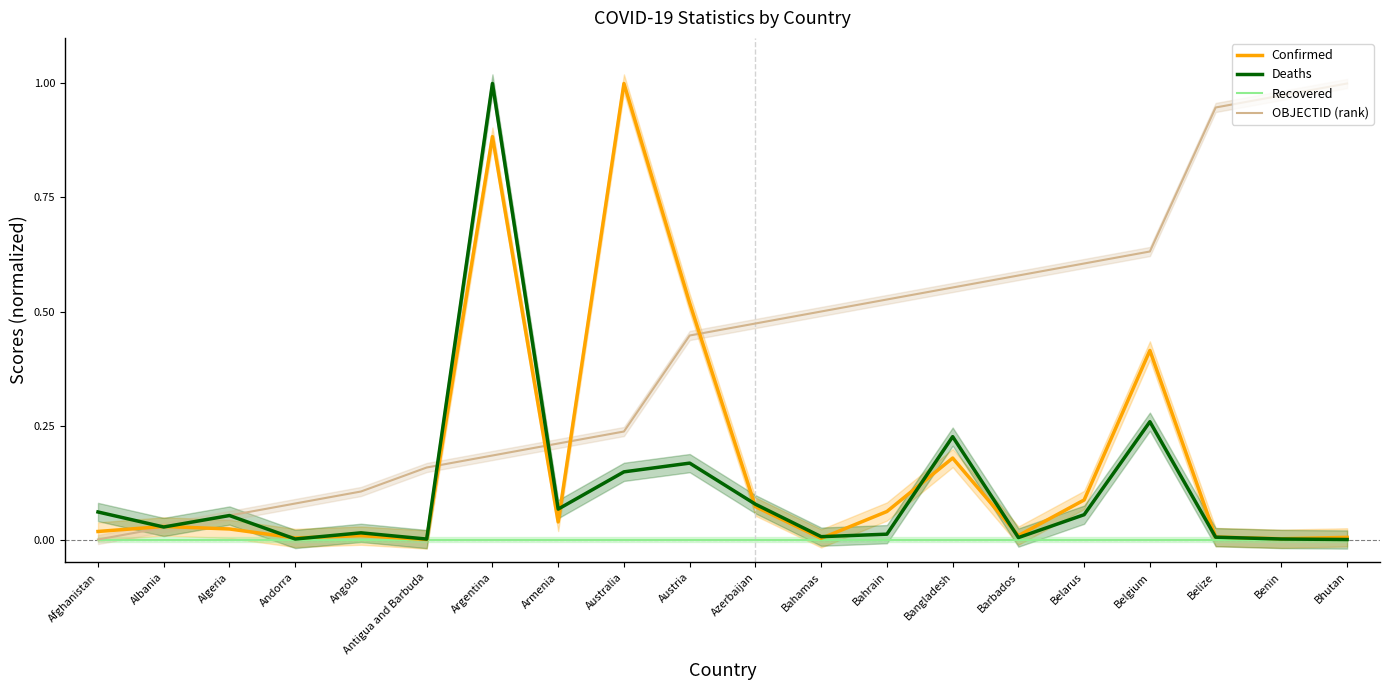

What is the difference between the maximum and minimum values in the OBJECTID (rank) series?

1.0